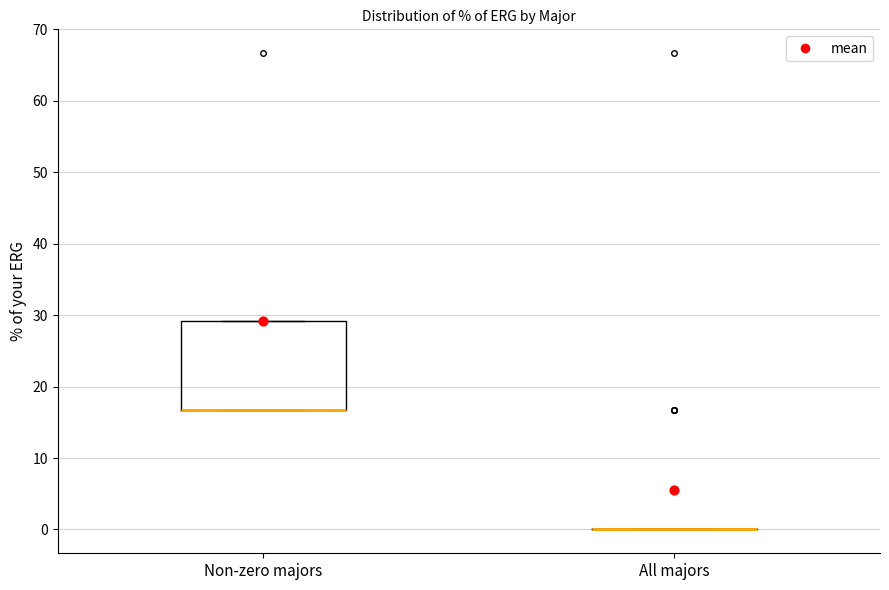

Reading left to right, read every box against the y-axis: the position of its median line, the range the box covers, and the ends of its whiskers. The values are not printed on the chart, so give them approximately, as read against the axis.

Non-zero majors: median 17 (drawn on the box's lower edge), box 17 to 29, whiskers 17 to 29
All majors: box collapsed to a line at 0, whiskers 0 to 0